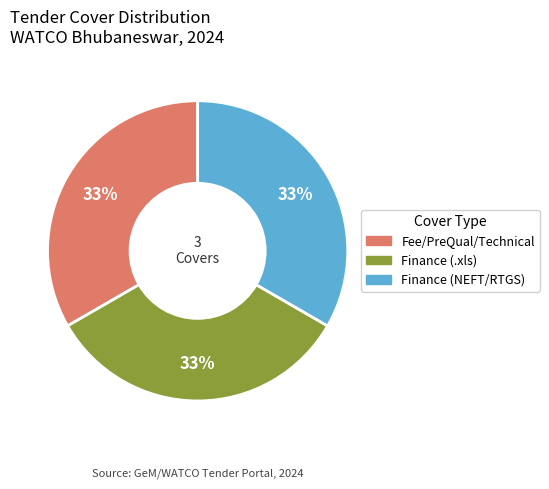

Is there any slice that represents more than half of the pie?

No